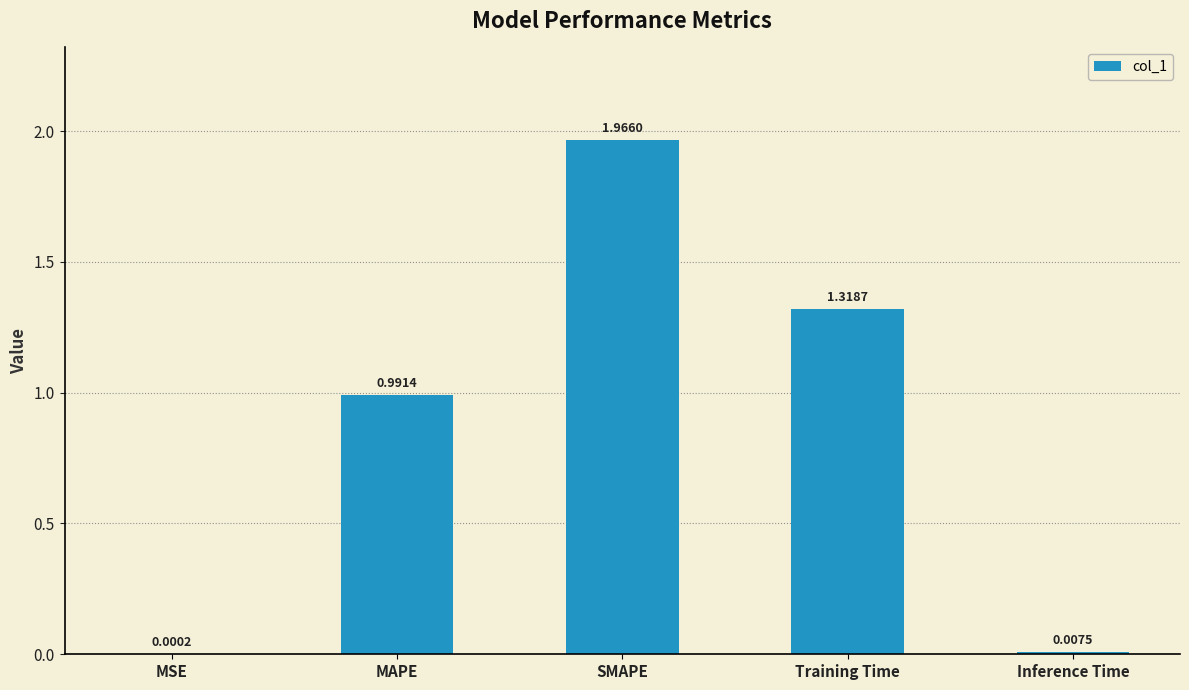

At which label is the value closest to 0?

MSE